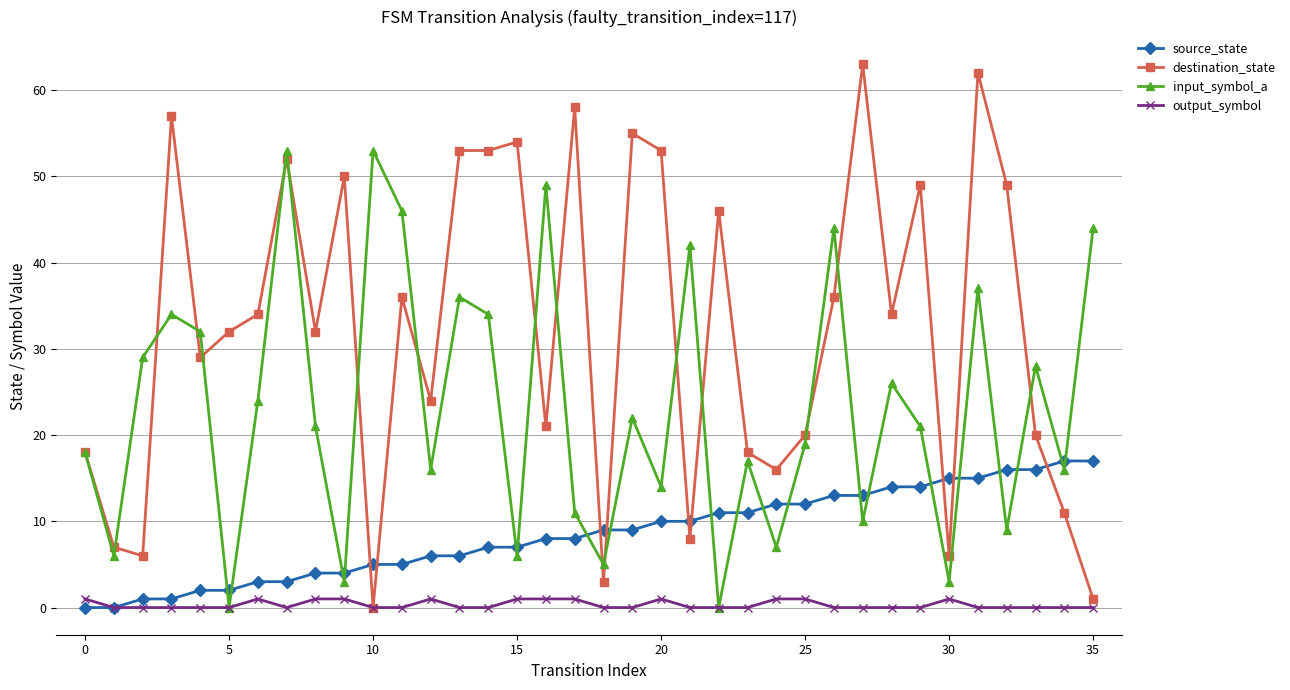

How many intersections are there between destination_state and source_state?

9